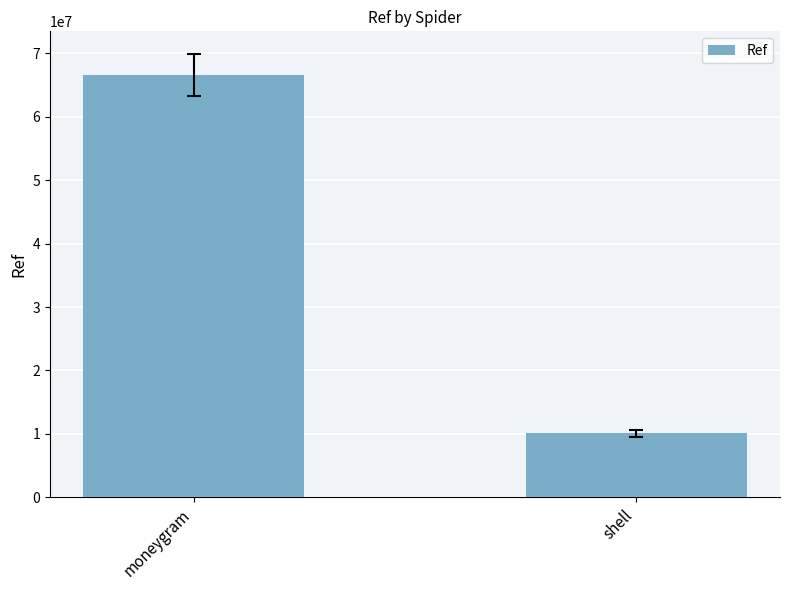

List the labels in order of value, smallest first.

shell, moneygram